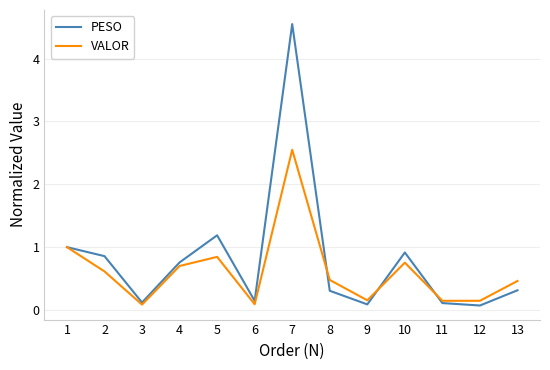

Is the value of VALOR at 8 greater than the value of PESO at 6?

Yes